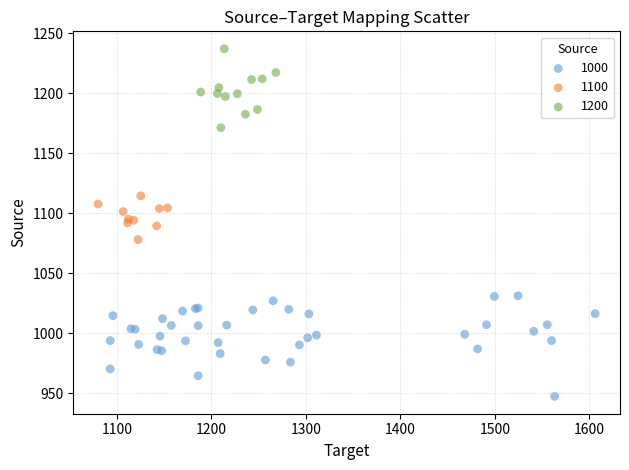

Which series contains the lowest Y value?

1000